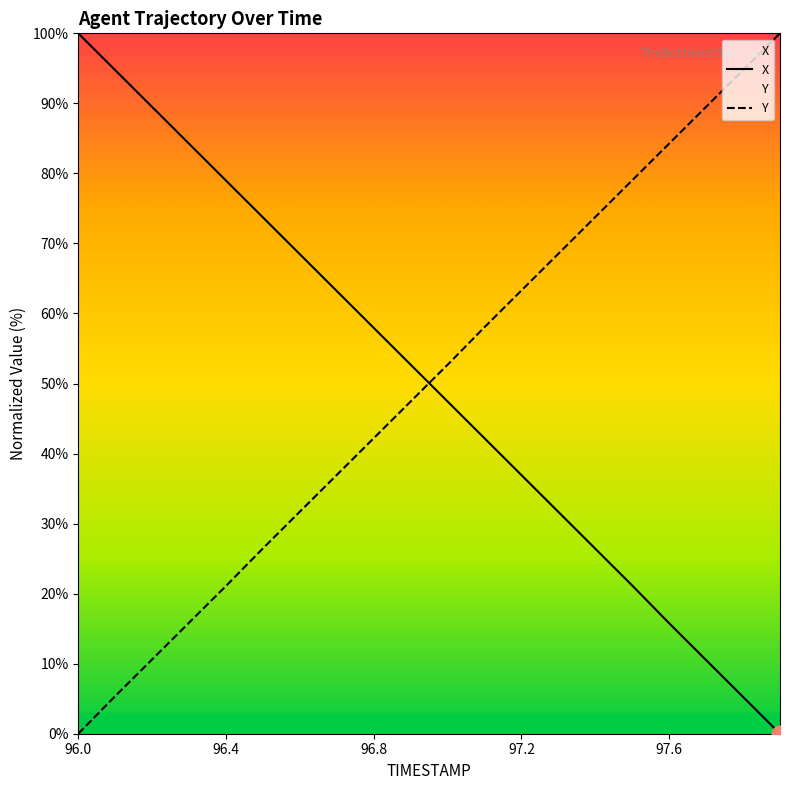

How many intersections are there between X and Y?

1